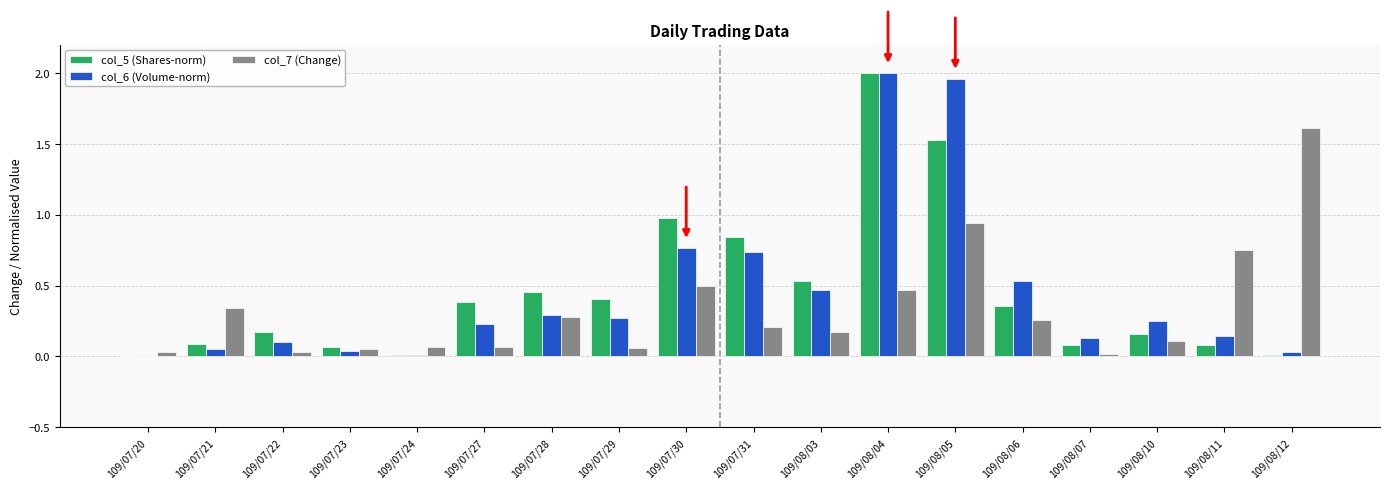

Between 109/07/29 and 109/08/05, which series saw the biggest shift?

col_6 (Volume-norm)